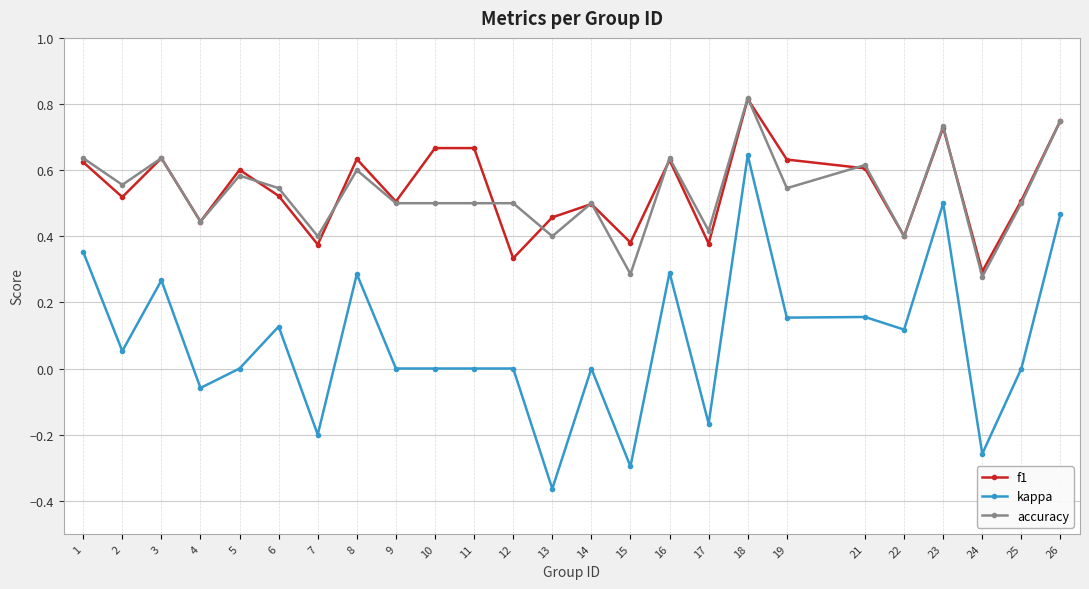

What is the total value across all series at 8?

1.5